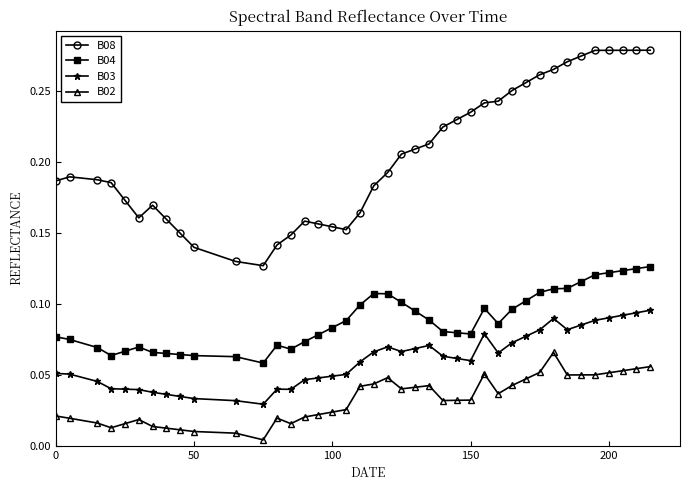

Rank the series by their average value, from lowest to highest.

B02, B03, B04, B08